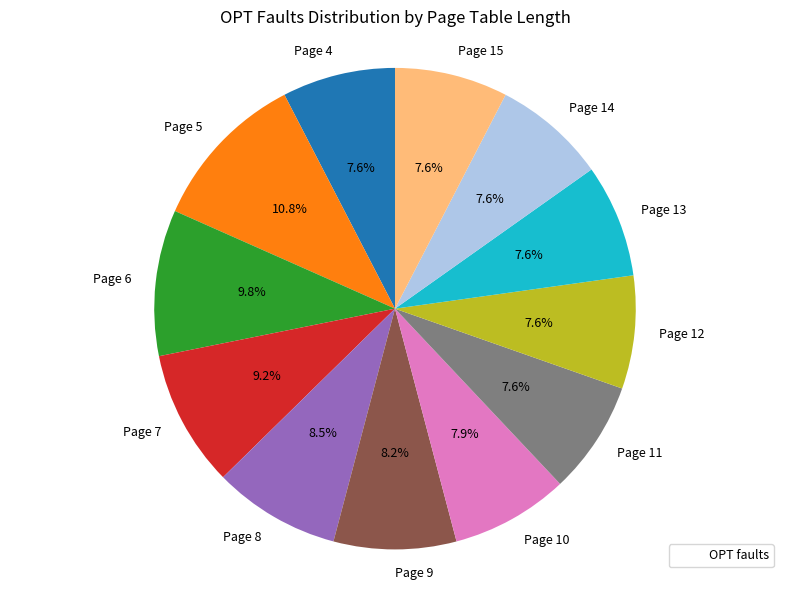

Is there a majority slice in this chart?

No